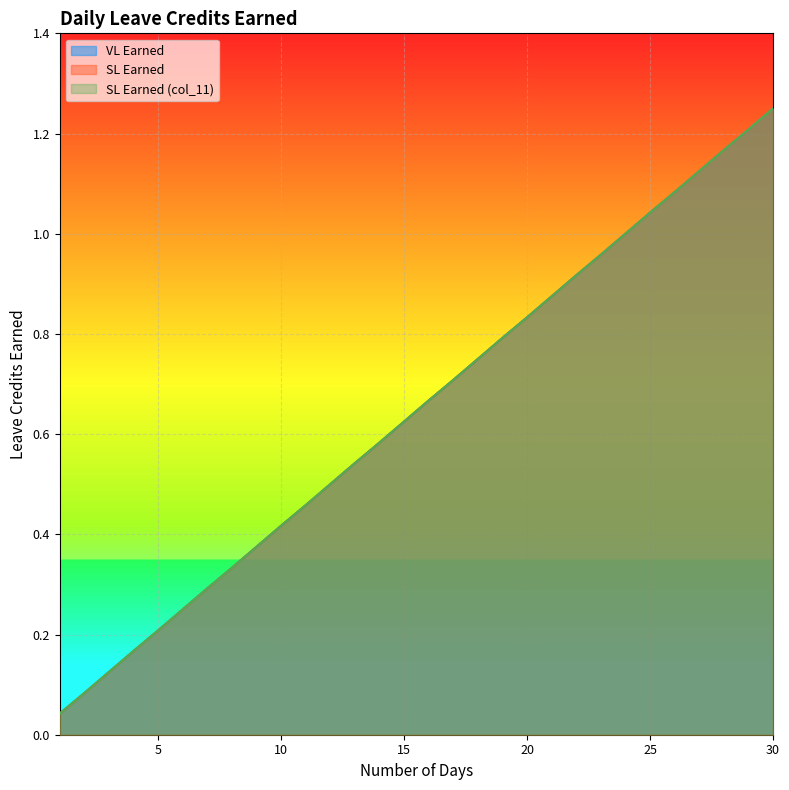

Does the chart display data point markers on the line(s)?

No